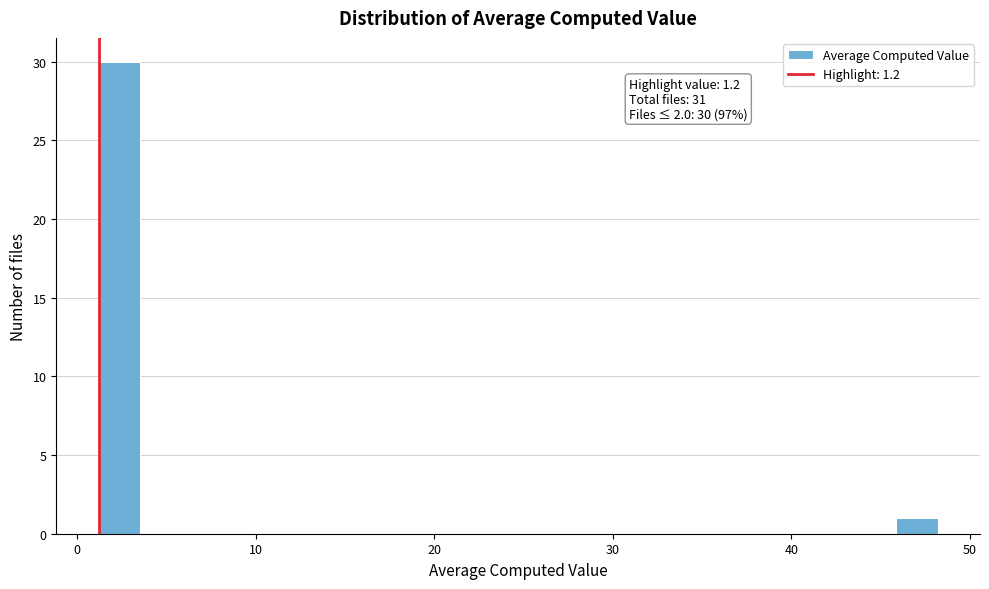

Around what value on the x-axis is the tallest bar? Give the approximate position of its centre, as read against the axis.

2